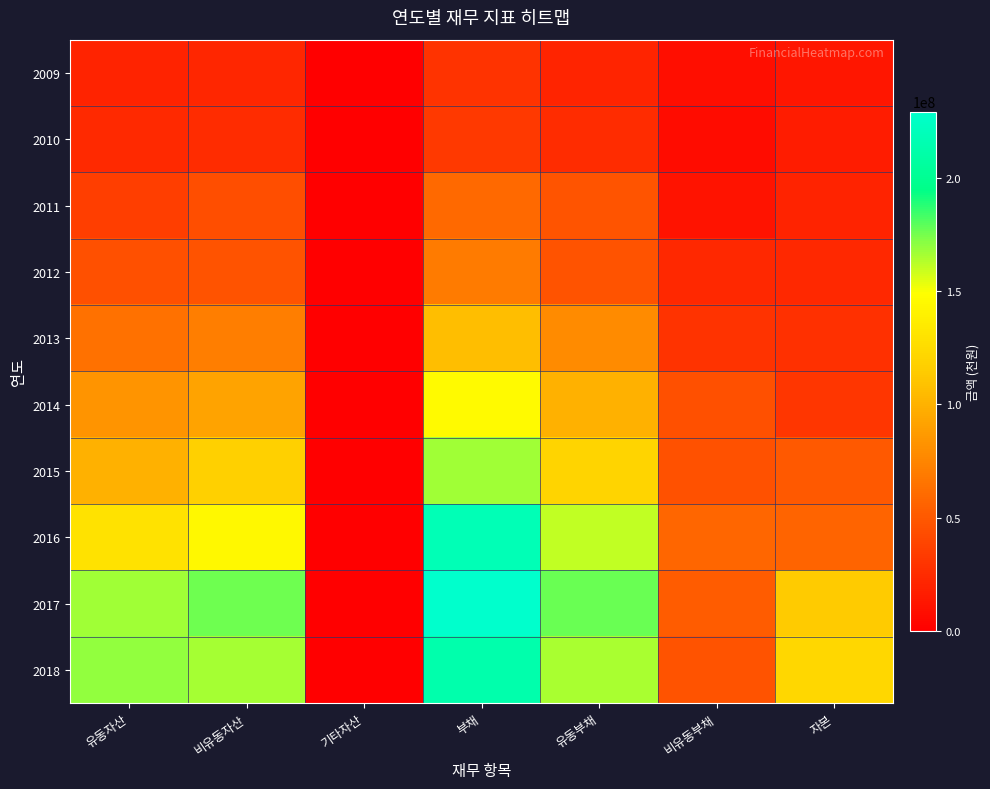

List the series in order of their peak value, highest first.

2017, 2016, 2018, 2015, 2014, 2013, 2012, 2011, 2010, 2009